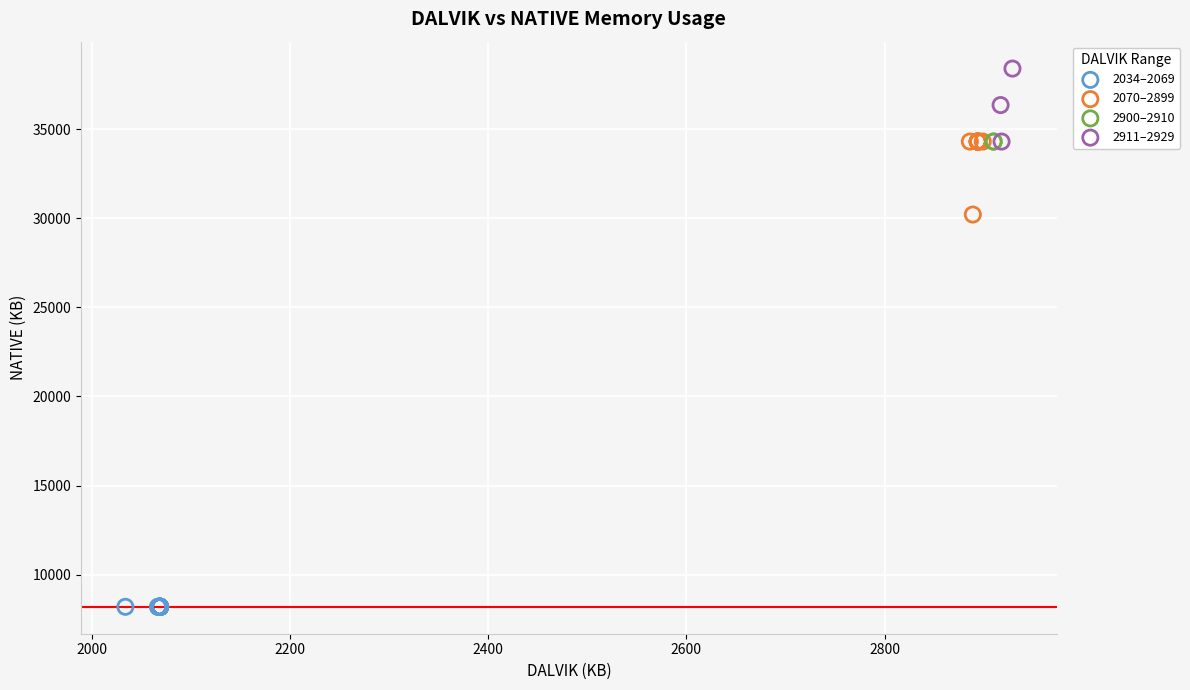

What are all the series names shown in the legend?

2034–2069, 2070–2899, 2900–2910, 2911–2929